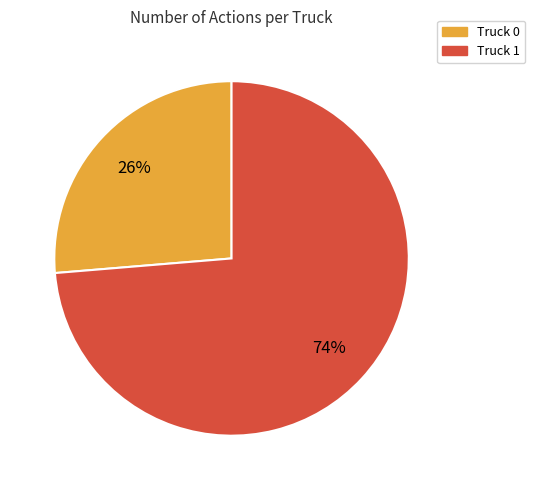

The Truck 0 slice represents 26% of the pie. True or false?

True